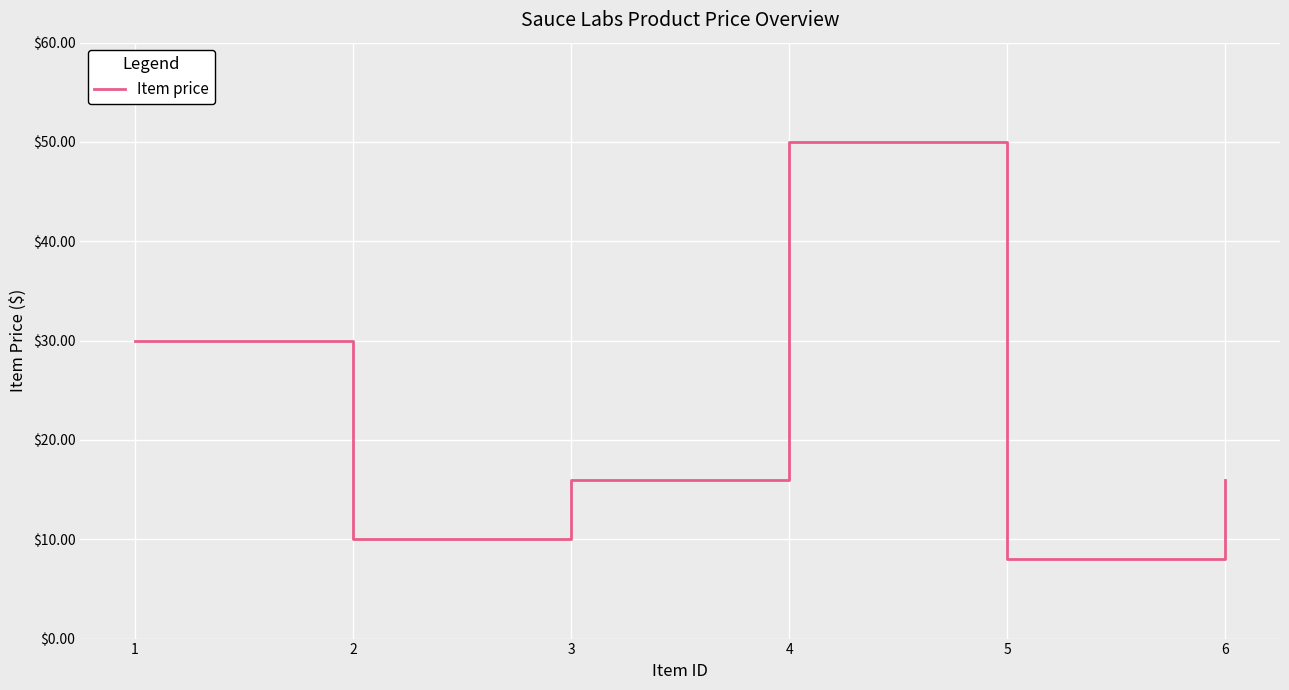

How many categories are shown in the chart?

6